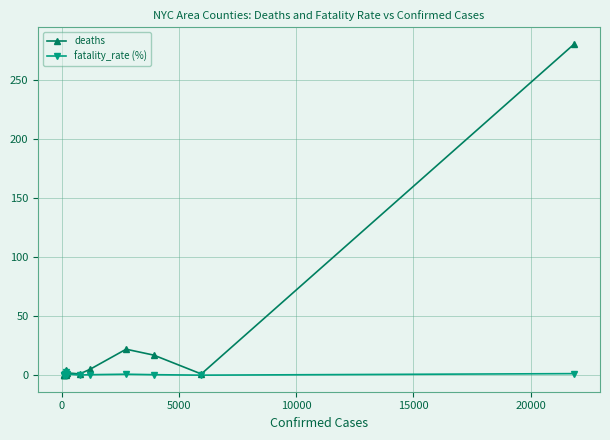

What is the difference between the maximum and minimum values in the fatality_rate (%) series?

2.7